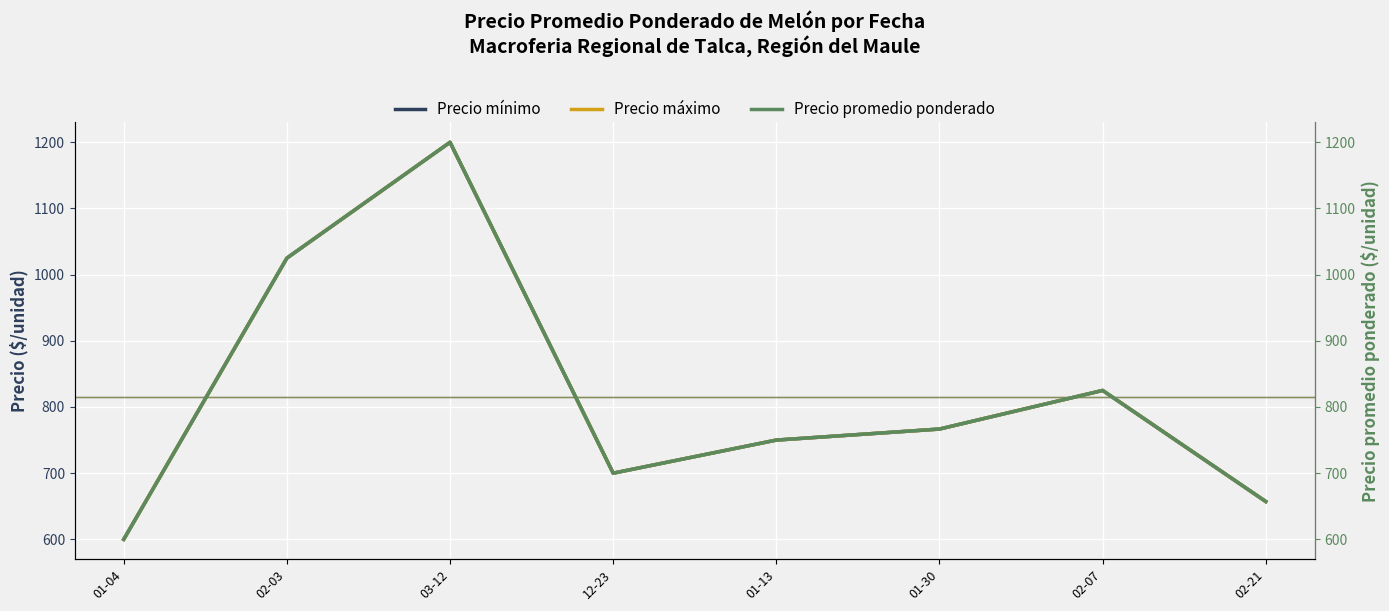

Read the Precio máximo value at 03-12.

1200.0